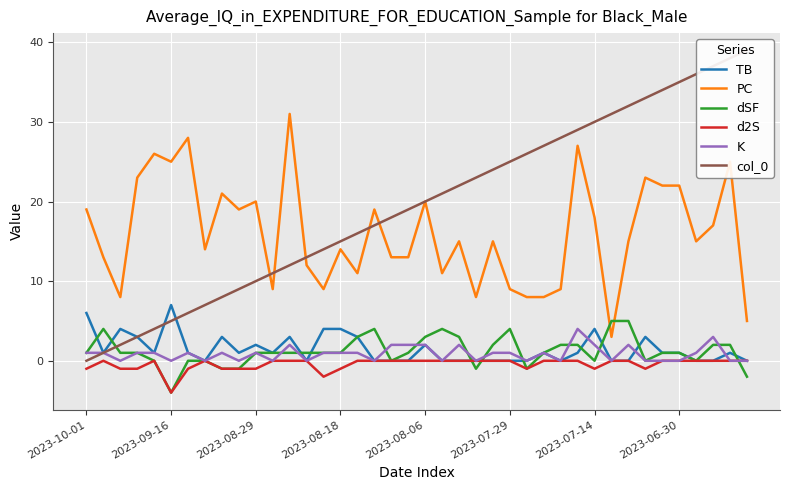

How many data points in col_0 are less than 20?

20